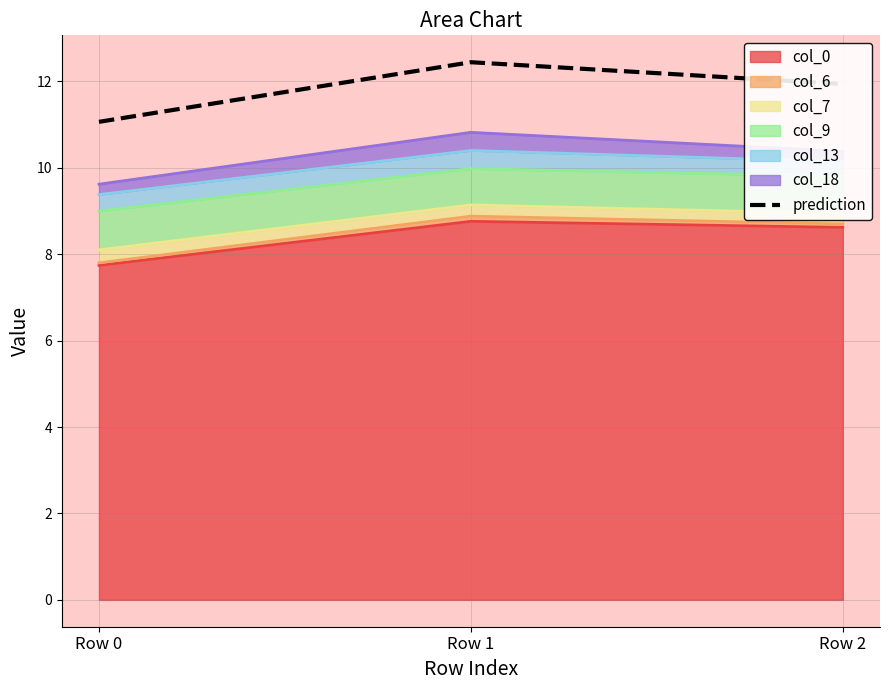

Which label corresponds to the largest value in the chart?

Row 1